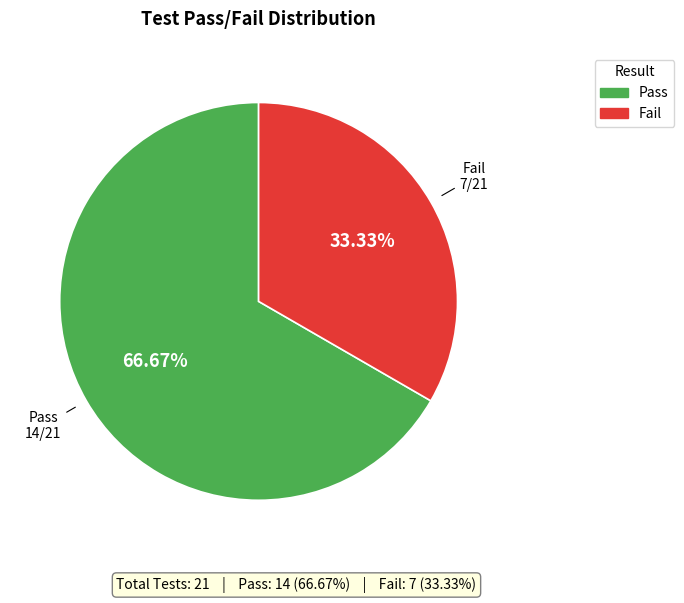

How many slices are in this pie chart?

2